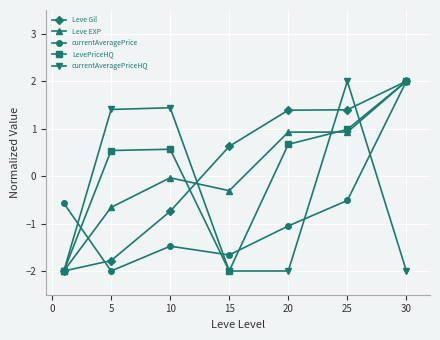

How many values in currentAveragePrice are above zero?

1